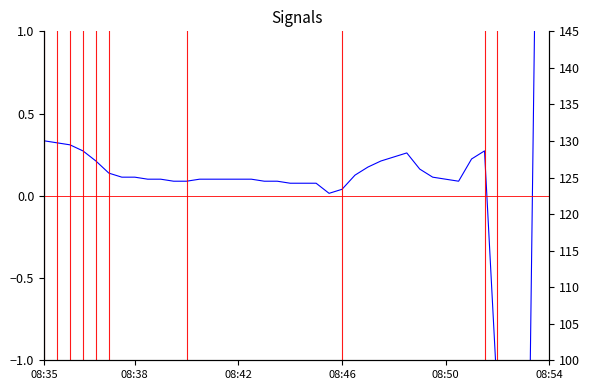

True or false: the data has more than 2 interior local peaks.

False